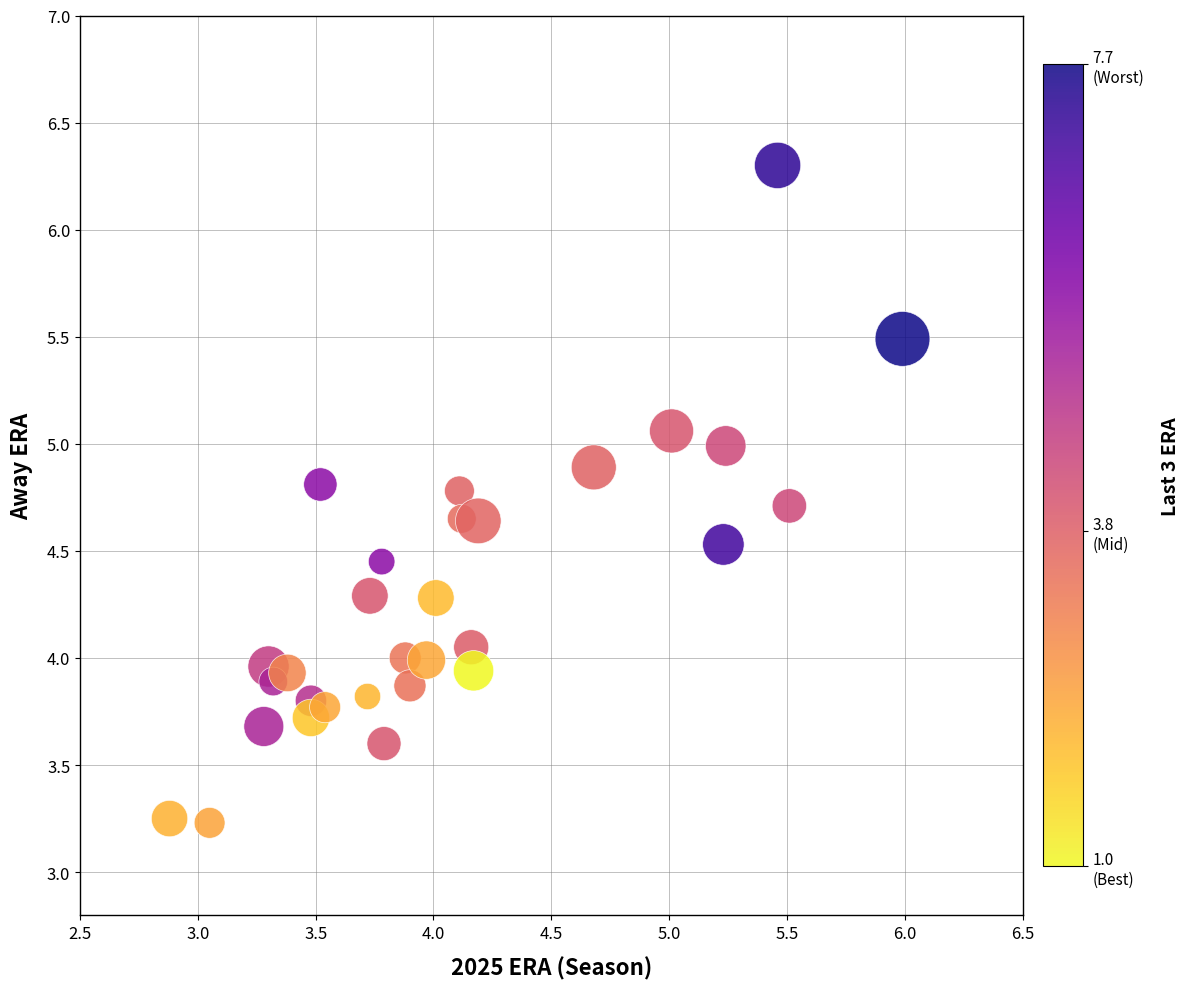

What is the range of Y values (max minus min)?

3.1